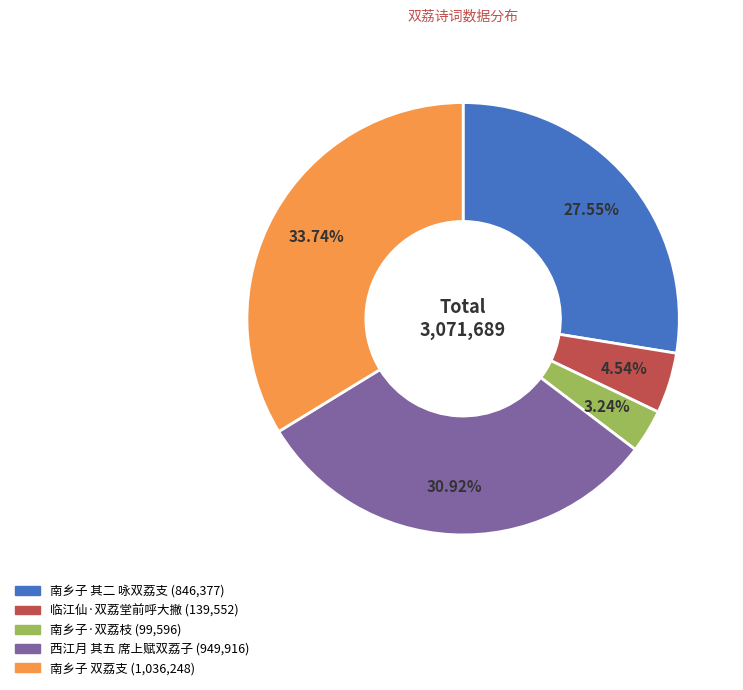

To the nearest percent, what is the difference between the 南乡子 双荔支 and 西江月 其五 席上赋双荔子 slice percentages?

3%